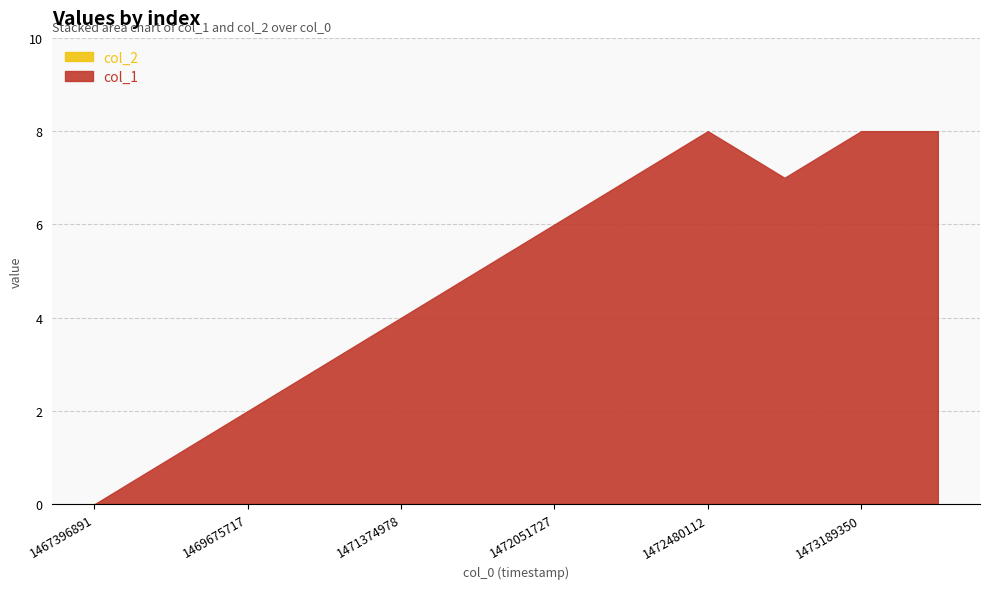

Rank the series by their maximum value, from highest to lowest.

col_1, col_2